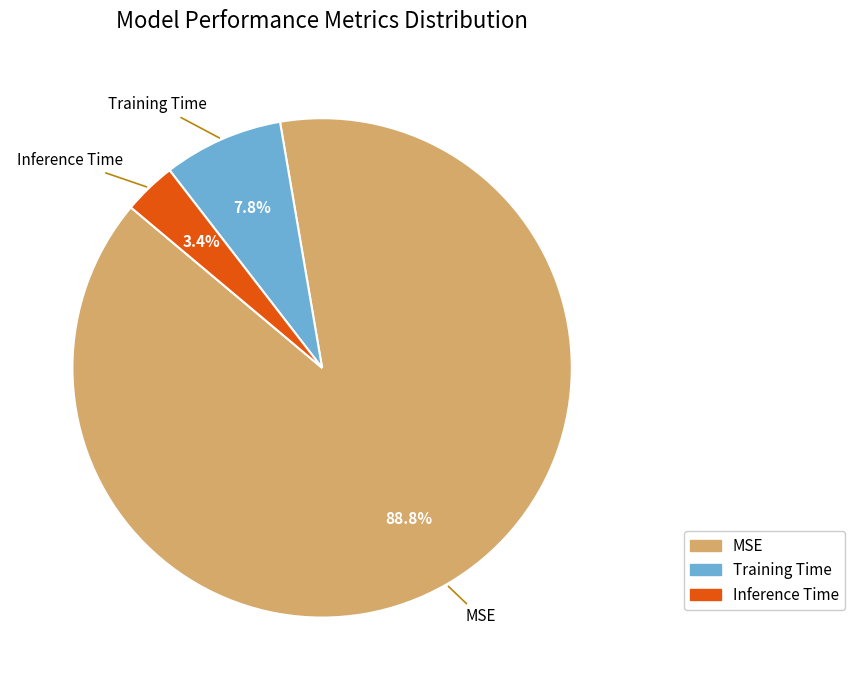

How many segments does this pie chart have?

3